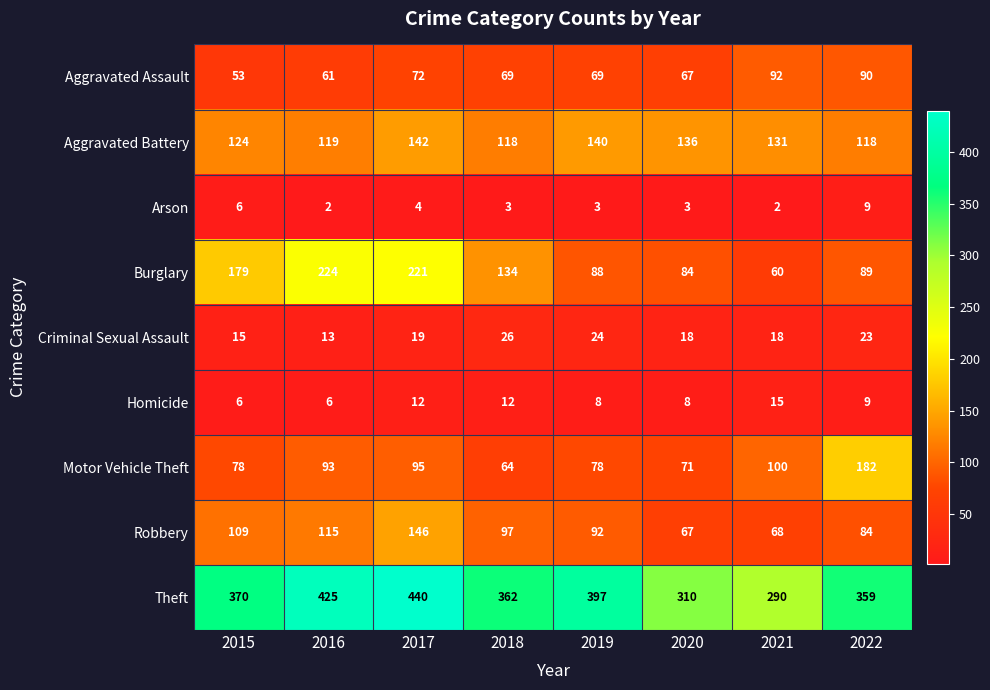

Rank the series at 2019 from highest to lowest value.

Theft, Aggravated Battery, Robbery, Burglary, Motor Vehicle Theft, Aggravated Assault, Criminal Sexual Assault, Homicide, Arson